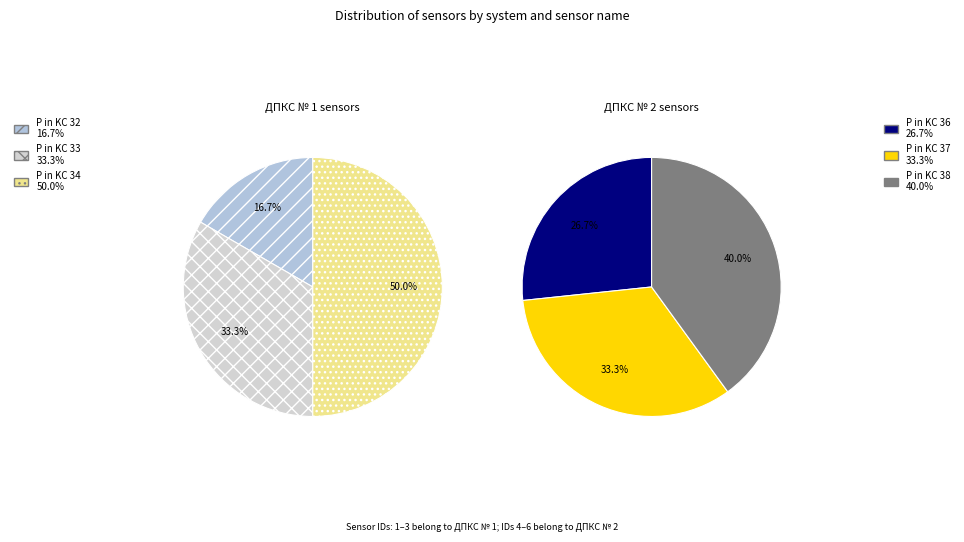

The P in KC 36 slice represents 5% of the pie. True or false?

False